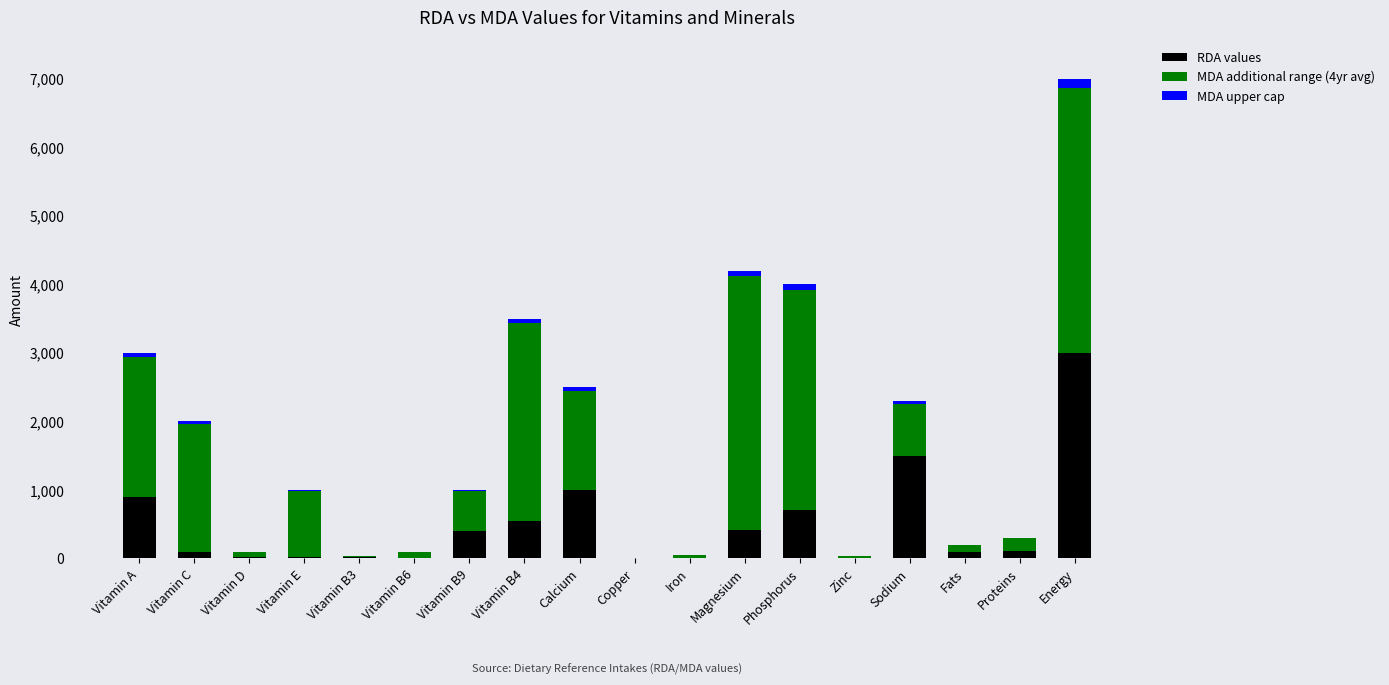

At which category is the sum across all series the highest?

Energy